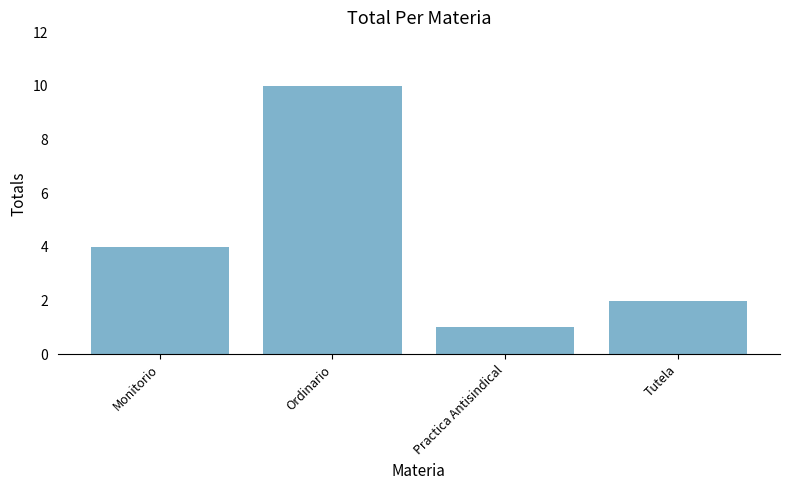

What is the greatest value displayed?

10